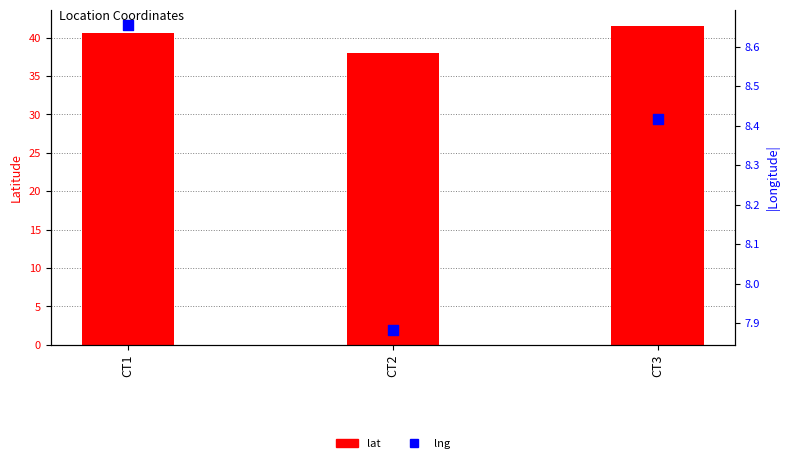

Is the value of lat at CT2 greater than the value of lng at CT3?

Yes